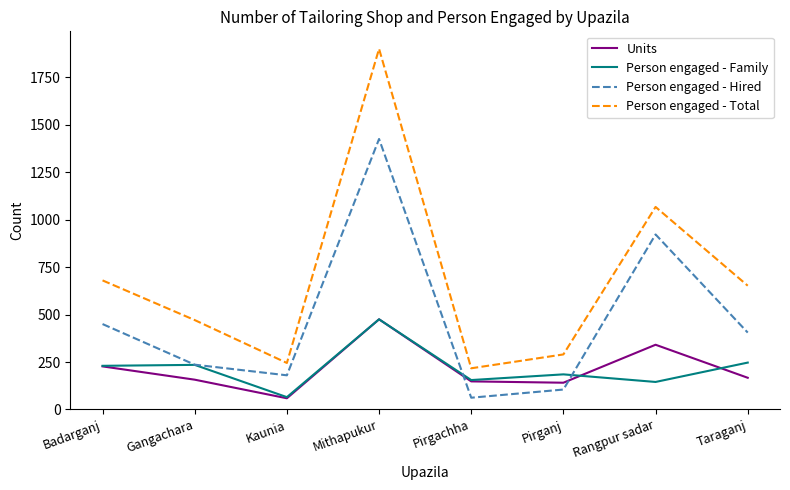

How many lines are shown in the chart?

4